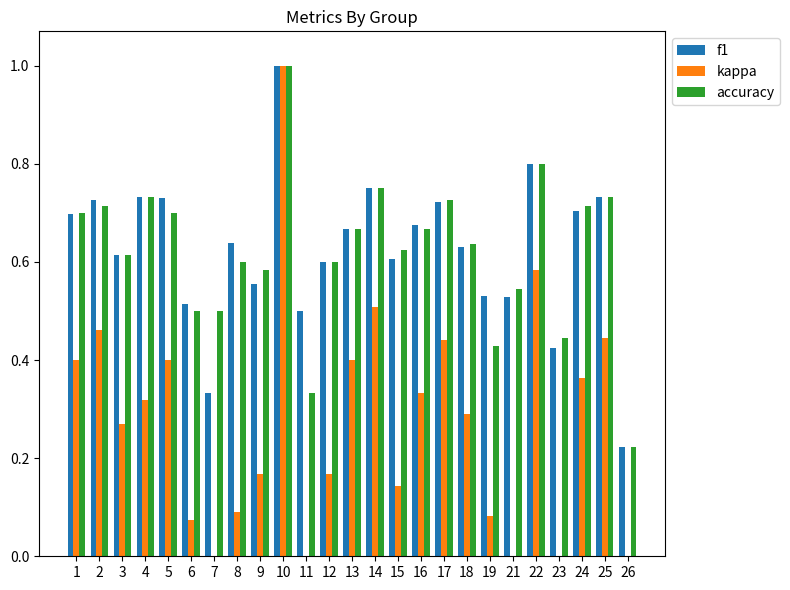

What is the value of the accuracy bar at the 19th from the left?

0.4